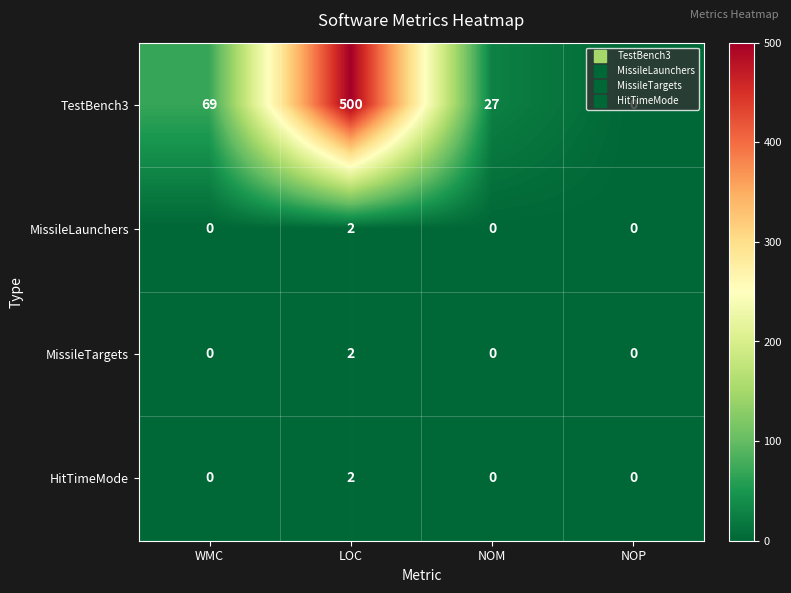

The value of MissileLaunchers at LOC is 1. True or false?

False